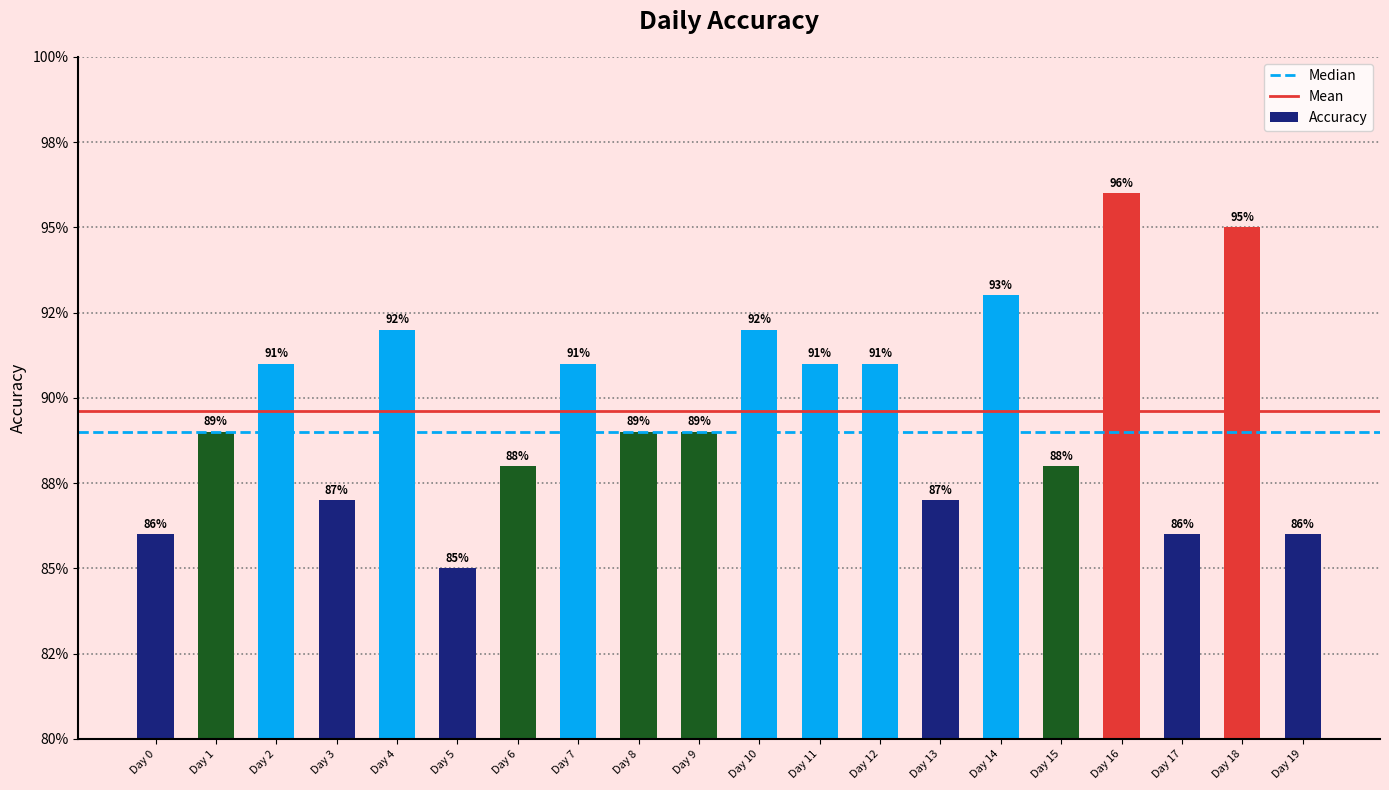

List the labels in order of value, smallest first.

Day 5, Day 0, Day 17, Day 19, Day 3, Day 13, Day 6, Day 15, Day 1, Day 8, Day 9, Day 2, Day 7, Day 11, Day 12, Day 4, Day 10, Day 14, Day 18, Day 16